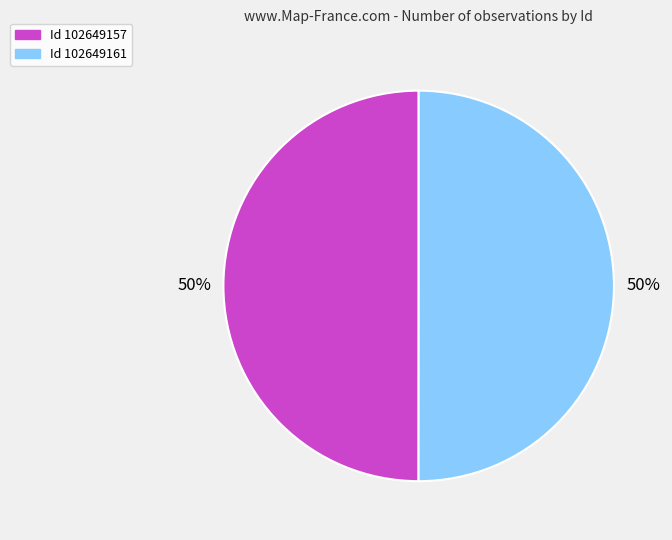

How many segments does this pie chart have?

2